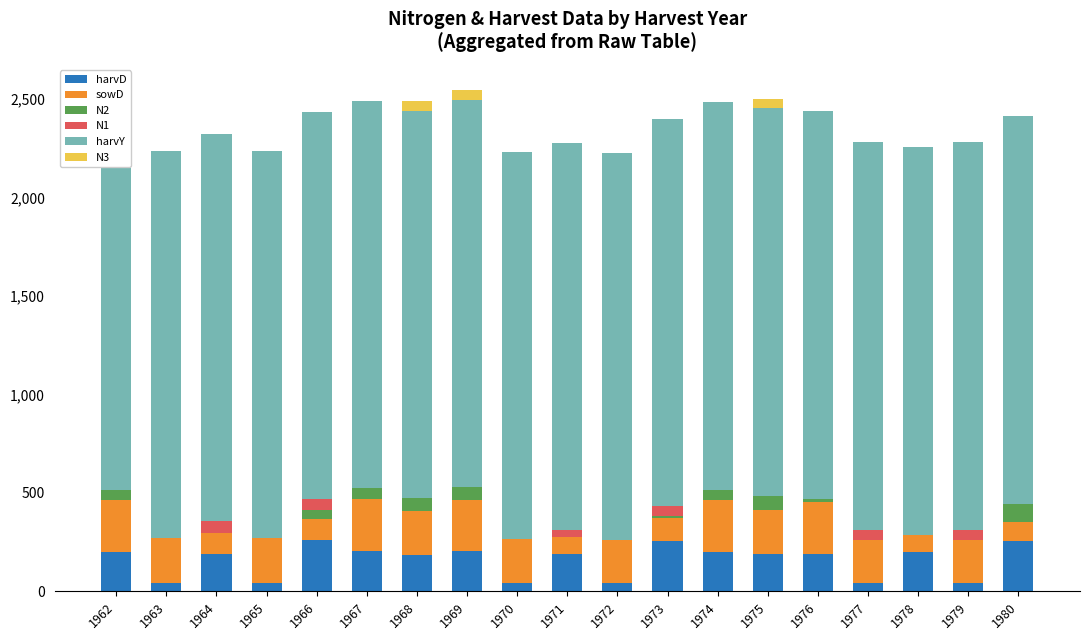

Which series has the largest range (max minus min)?

harvD